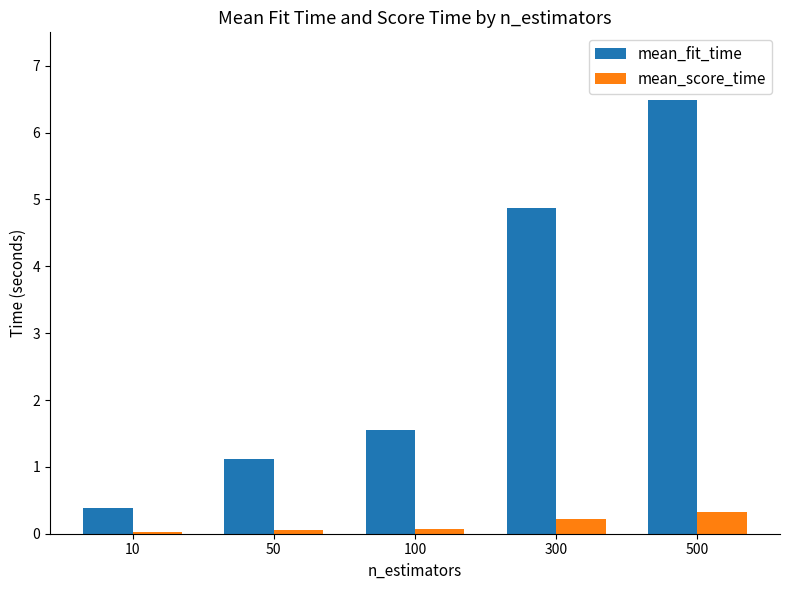

What is the average value of the mean_fit_time series?

2.9